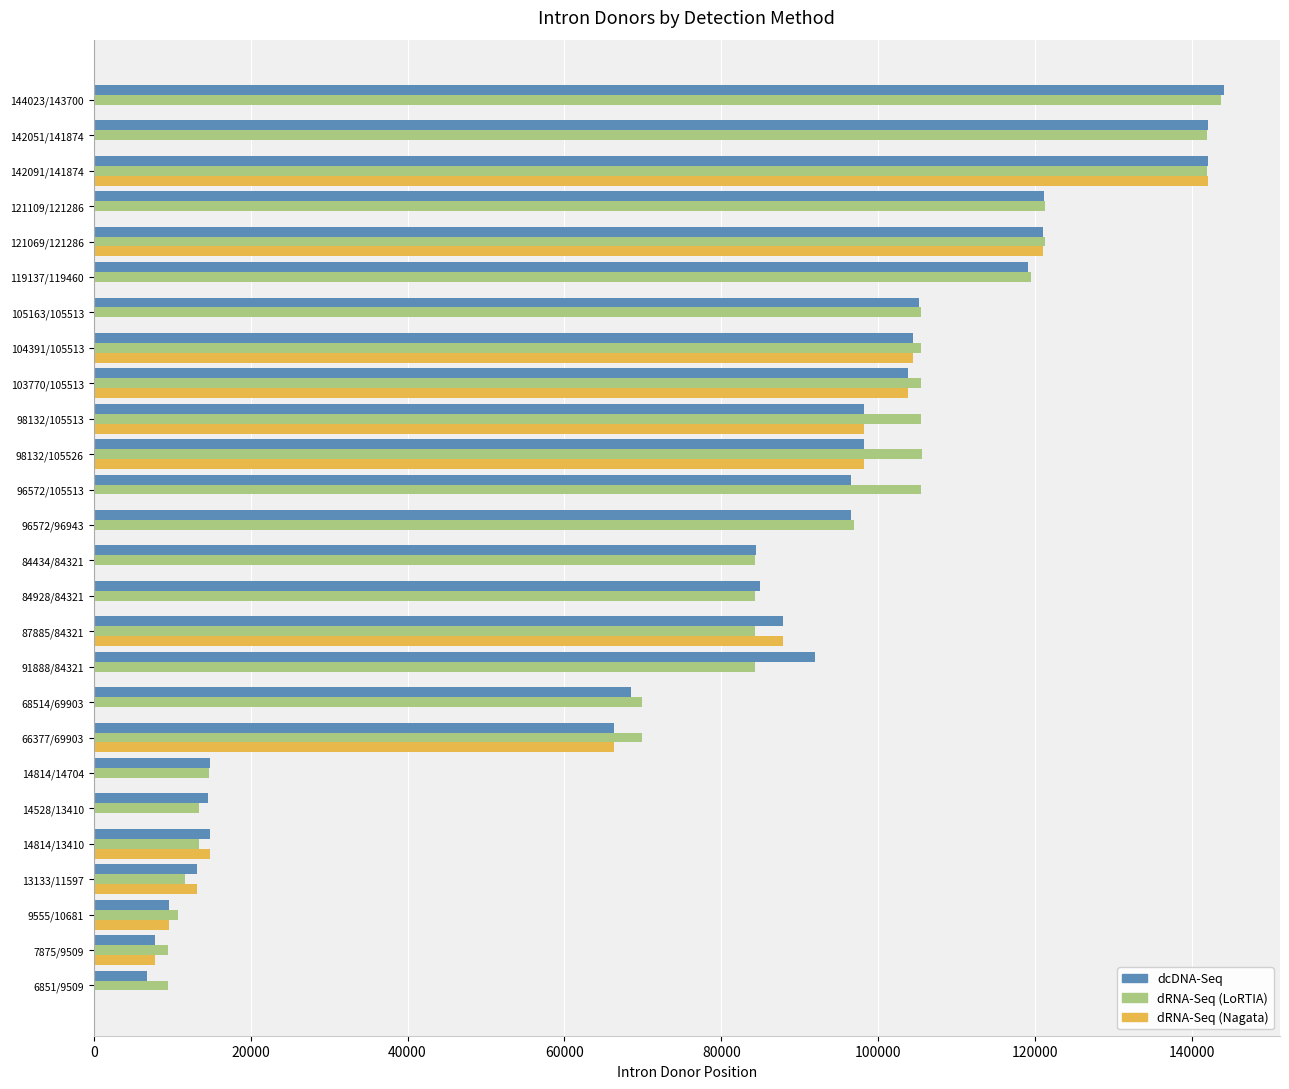

The value of dRNA-Seq (Nagata) at 9555/10681 is 16733.0. True or false?

False